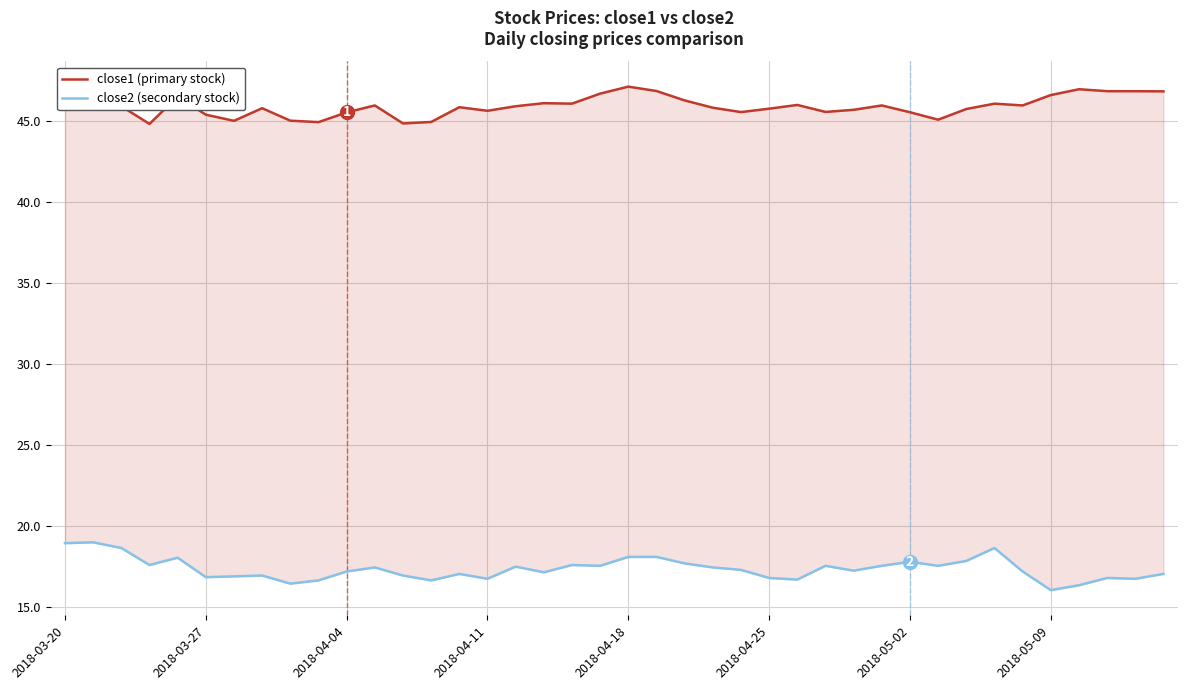

The close2 (secondary stock) series shows 29.9 at 22. True or false?

False